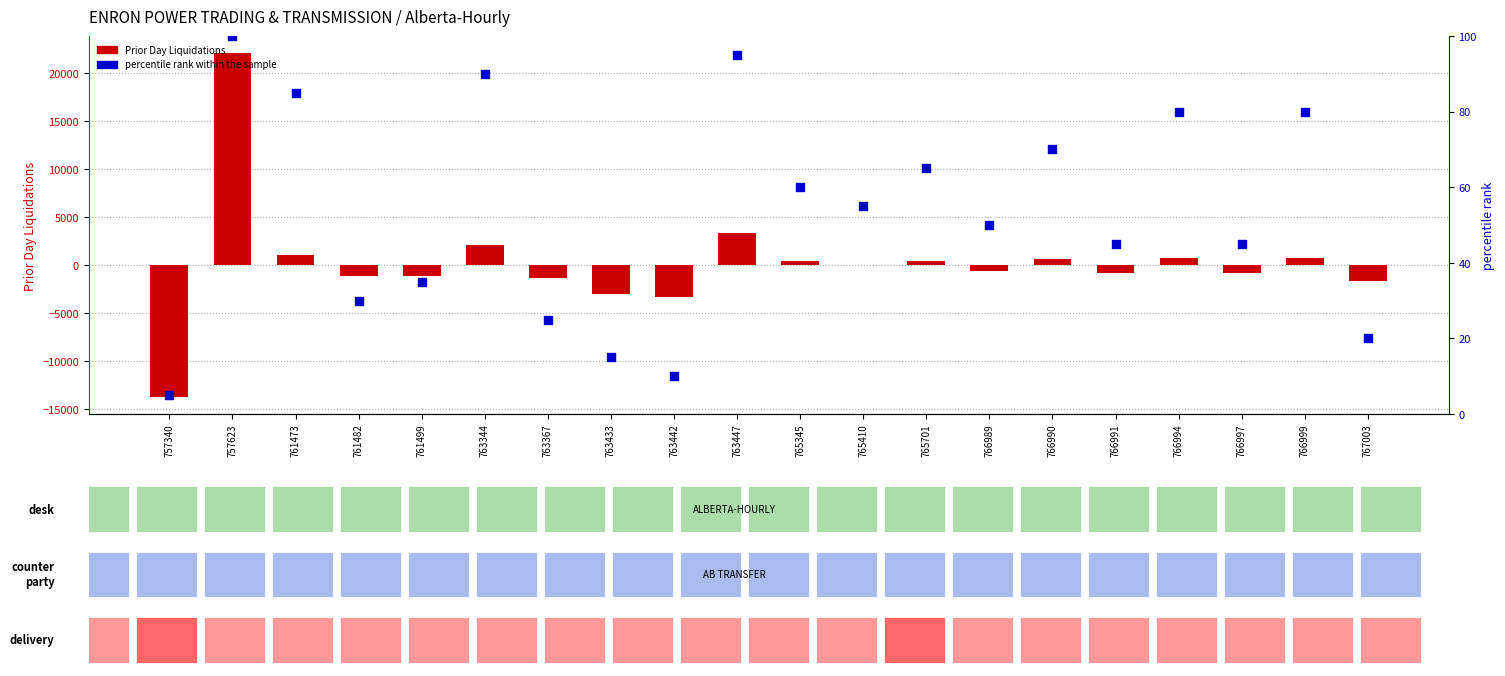

What are all the series names shown in the legend?

Prior Day Liquidations, percentile rank within the sample